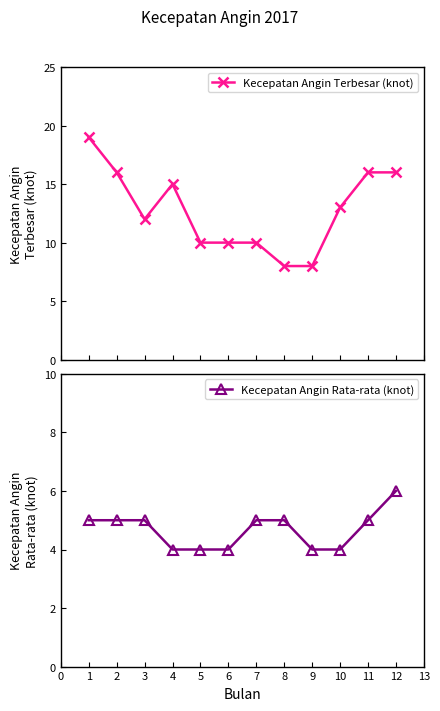

What is the highest value of the Kecepatan Angin Terbesar (knot) series?

19